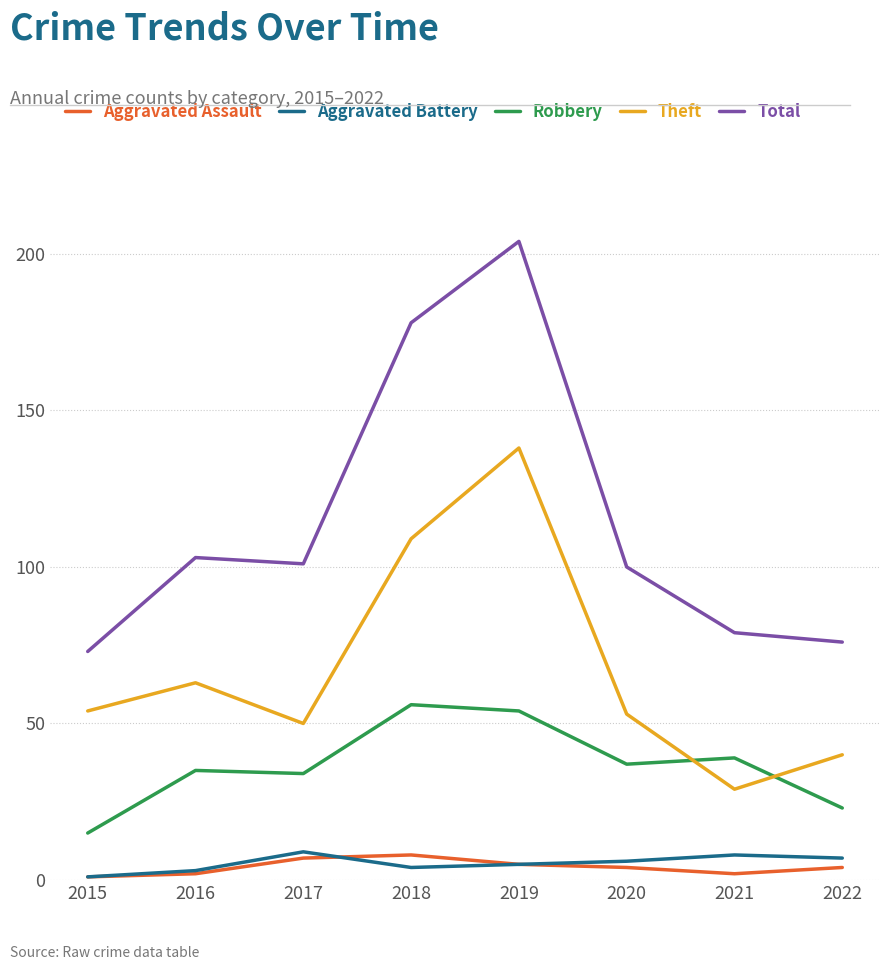

What is the difference between the highest and lowest values at 2016?

101